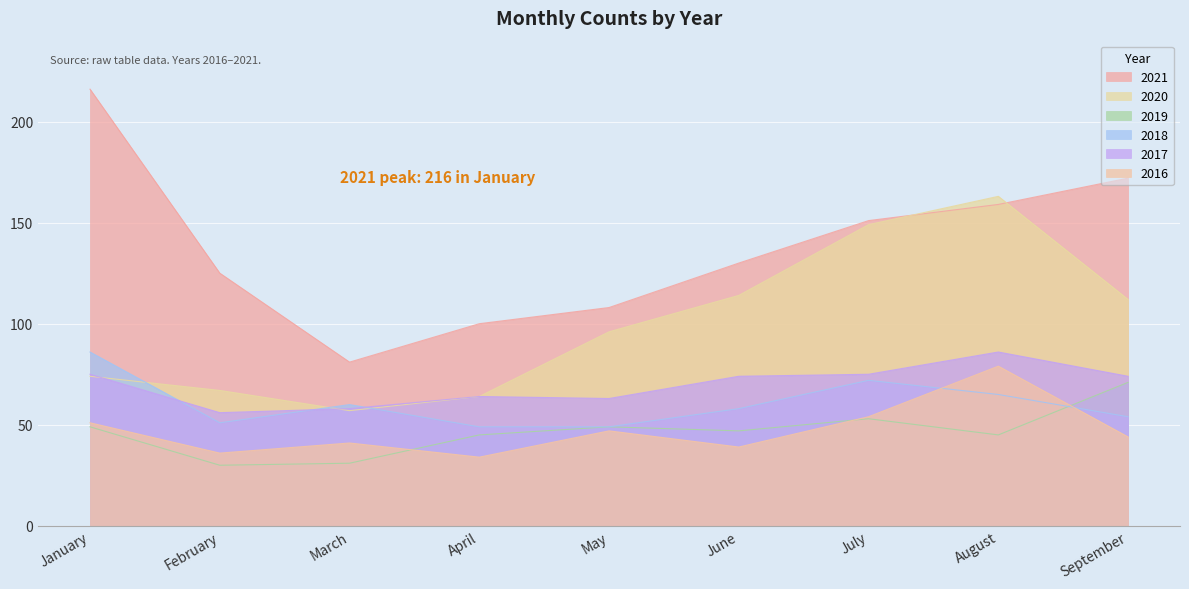

Reading left to right, what are all the values shown in this chart?

2021: 216	125	81	100	108	130	151	159	172
2020: 74	67	57	64	96	114	149	163	112
2019: 49	30	31	45	49	47	53	45	71
2018: 86	51	60	49	49	58	72	65	54
2017: 75	56	58	64	63	74	75	86	74
2016: 51	36	41	34	47	39	54	79	44